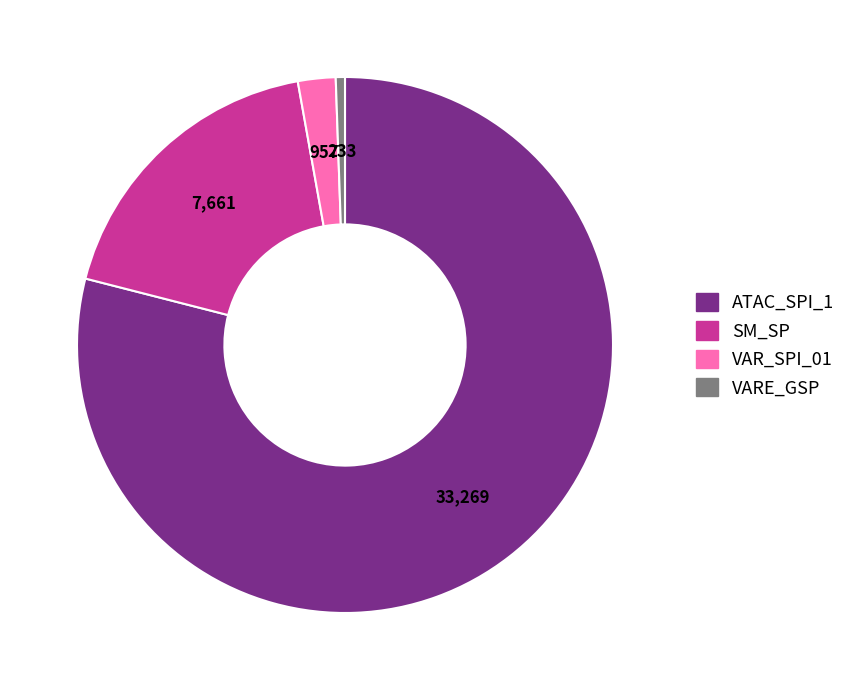

The ATAC_SPI_1 slice represents 69% of the pie. True or false?

False